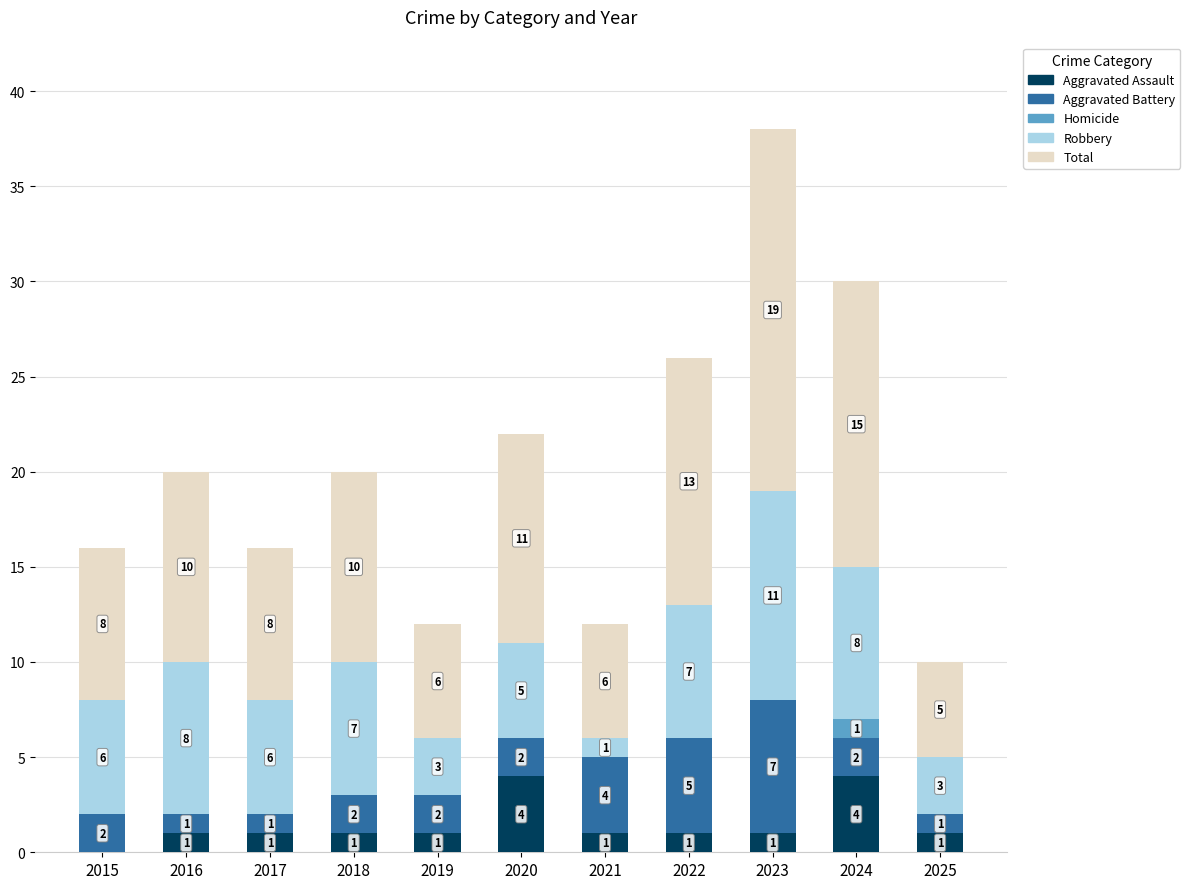

Does the chart contain stacked bars?

Yes